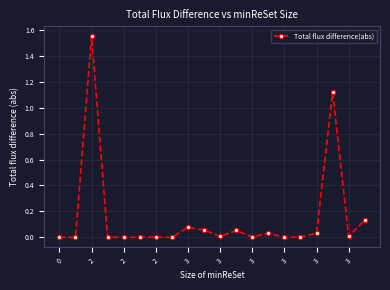

Is this an area chart (filled region under the line)?

No